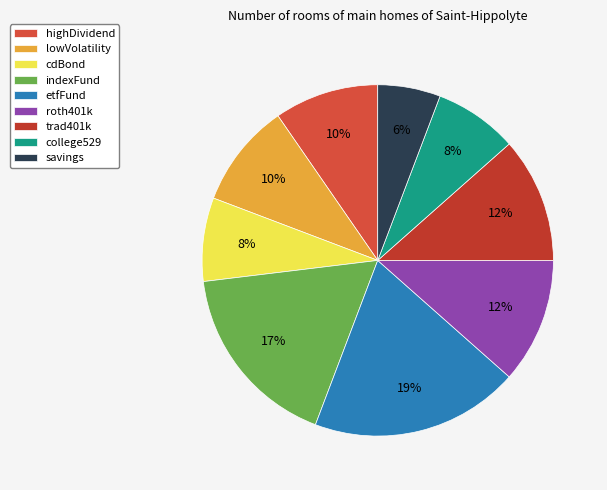

To the nearest percent, what is the difference between the largest and smallest slice percentages?

13%